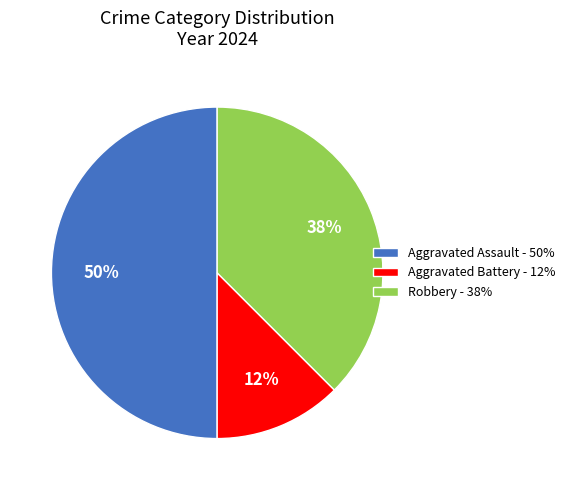

What percentage is the Aggravated Assault - 50% slice, to the nearest percent?

50%